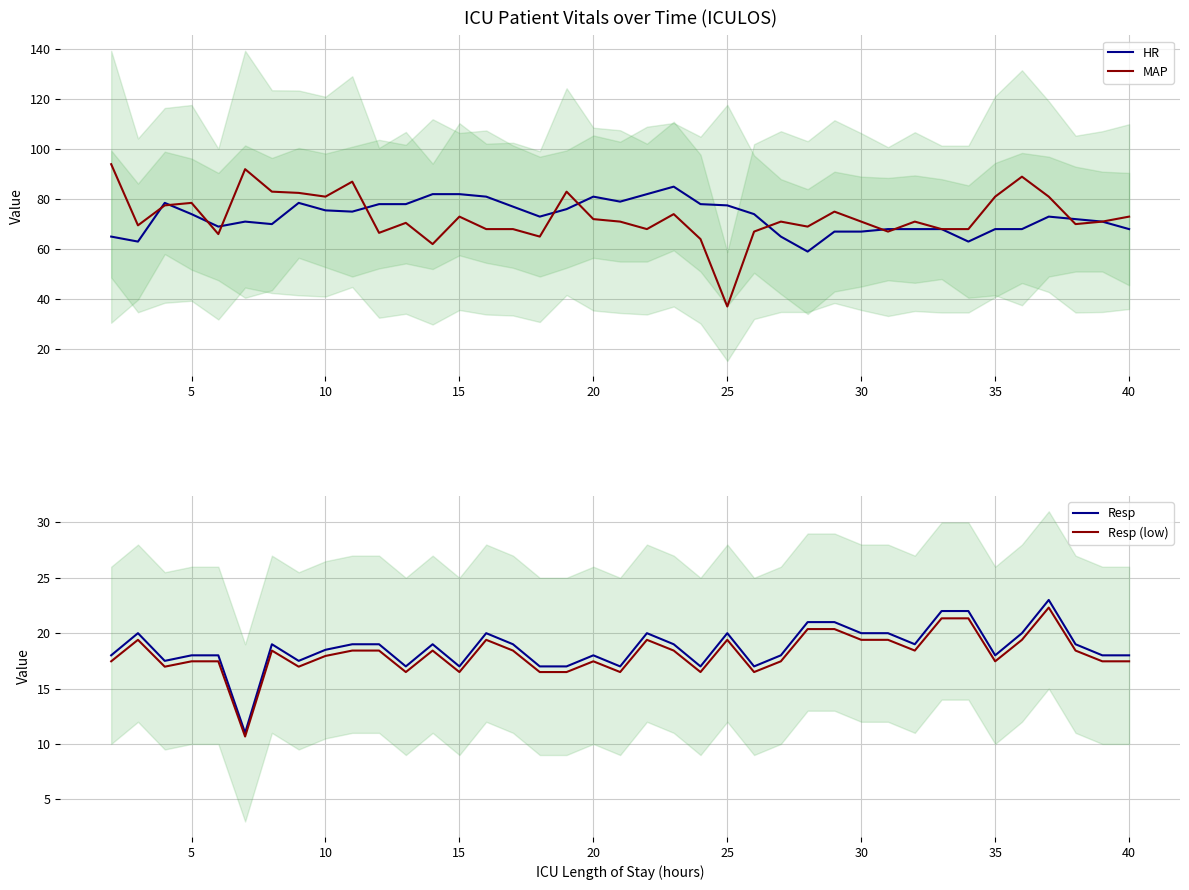

How many interior local valleys does the Resp series have?

10